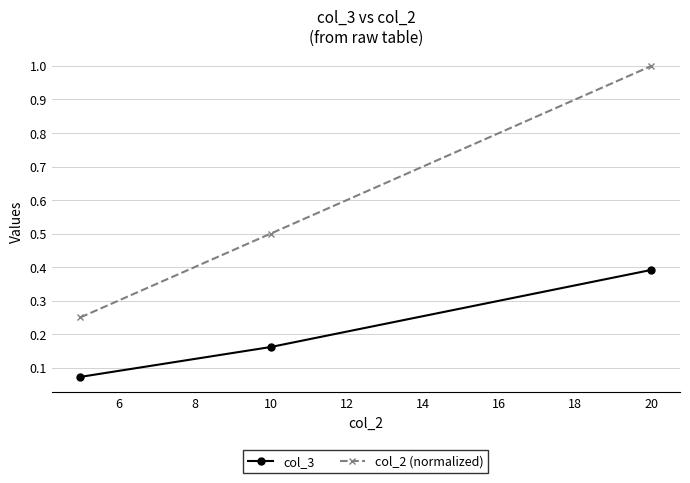

How many lines are shown in the chart?

2